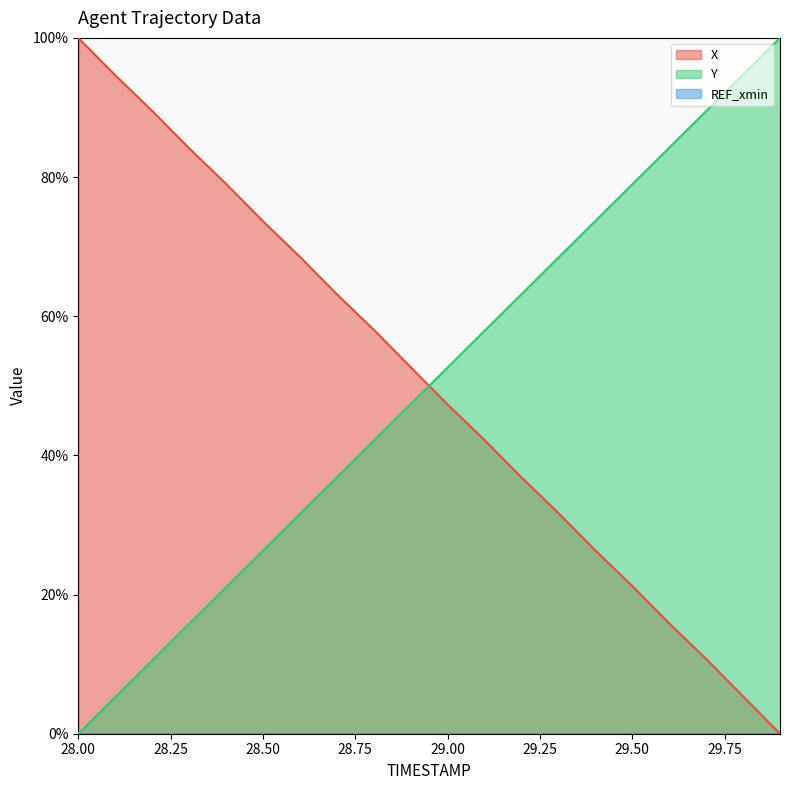

Which series has the widest spread of values?

X